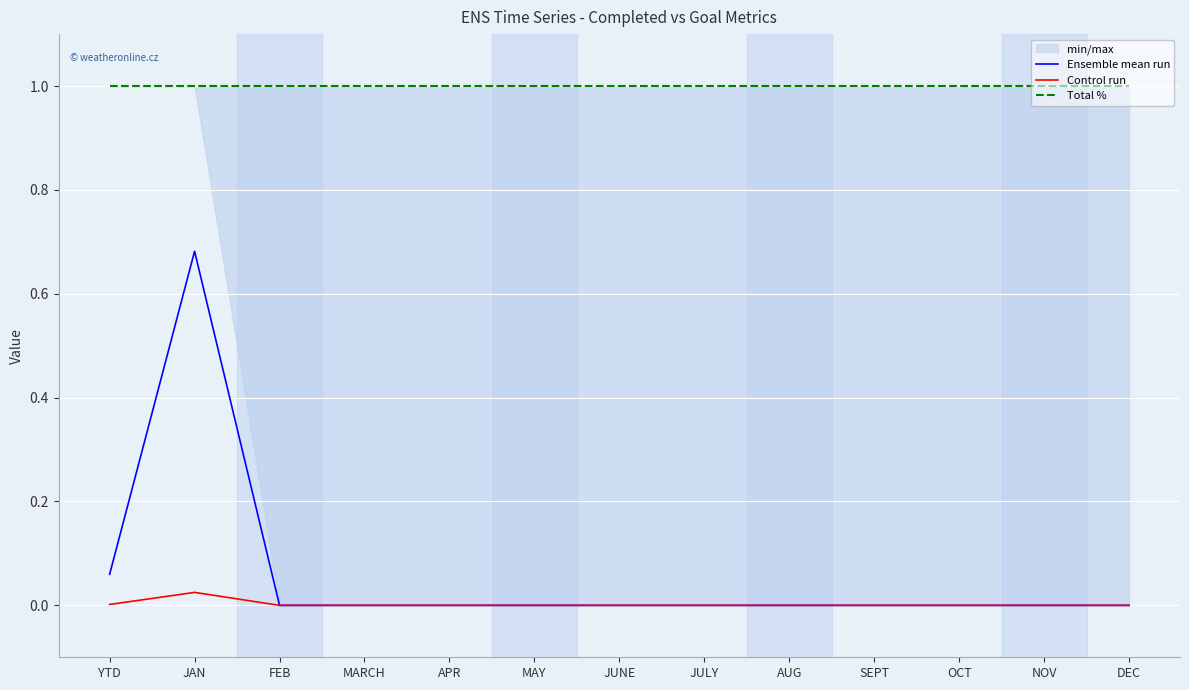

Between FEB and APR, which series saw the biggest shift?

Ensemble mean run